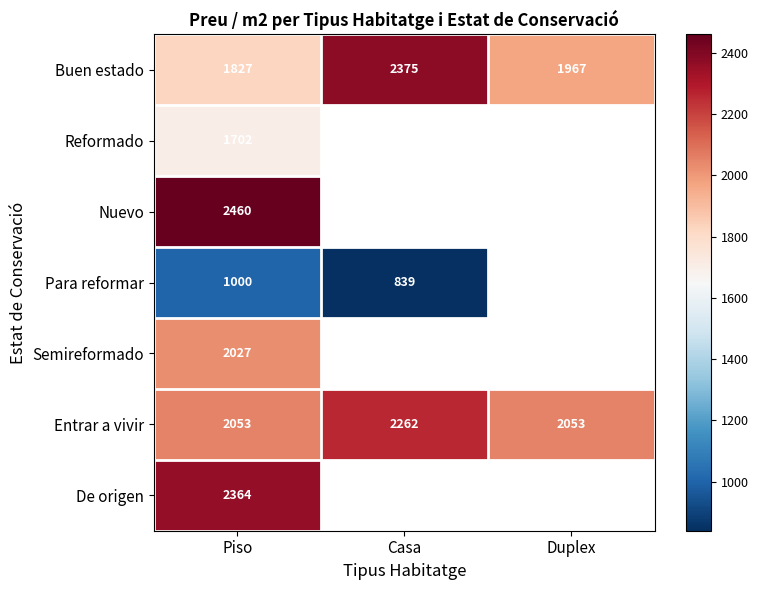

What is the greatest value displayed?

2460.2